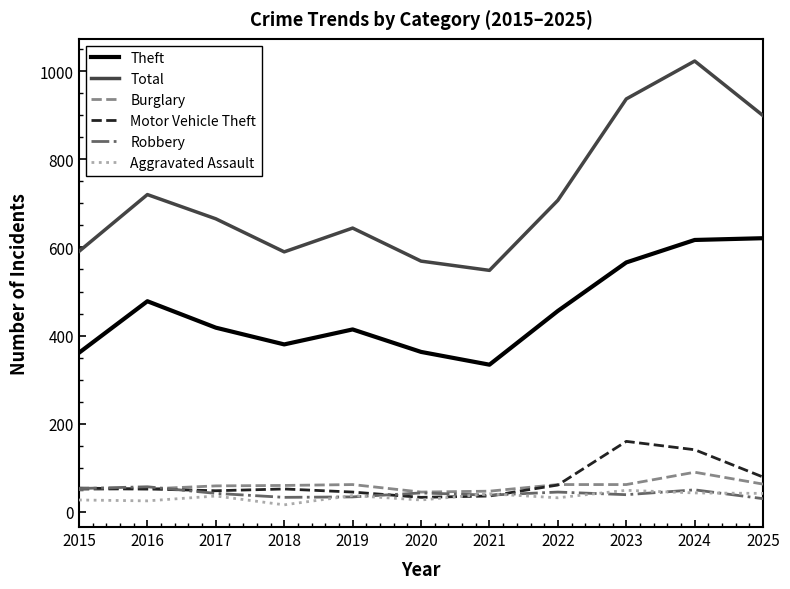

Does the chart have visible grid lines?

No